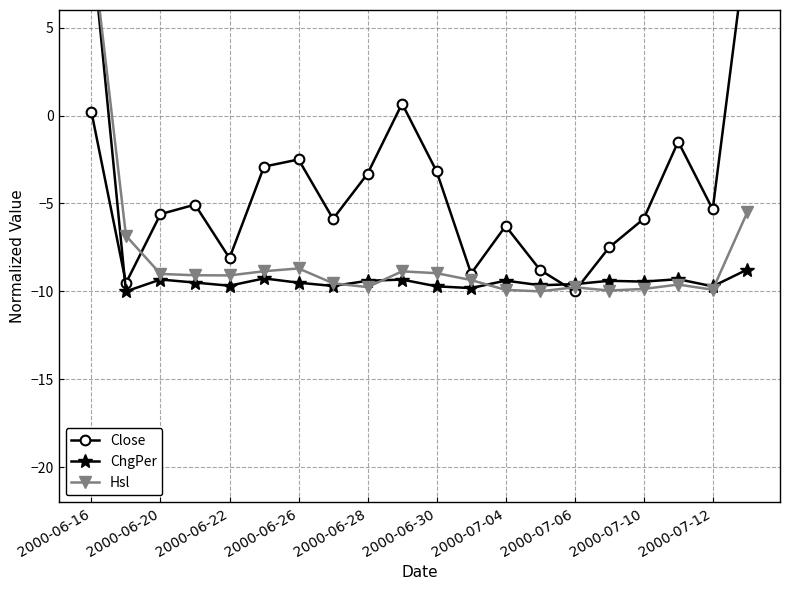

How many data points in ChgPer are above -9?

2